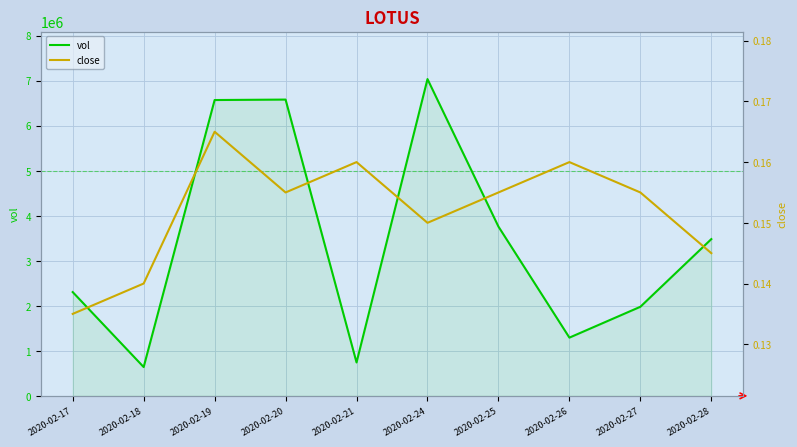

What is the difference between the second highest and second lowest values in the vol series?

5838400